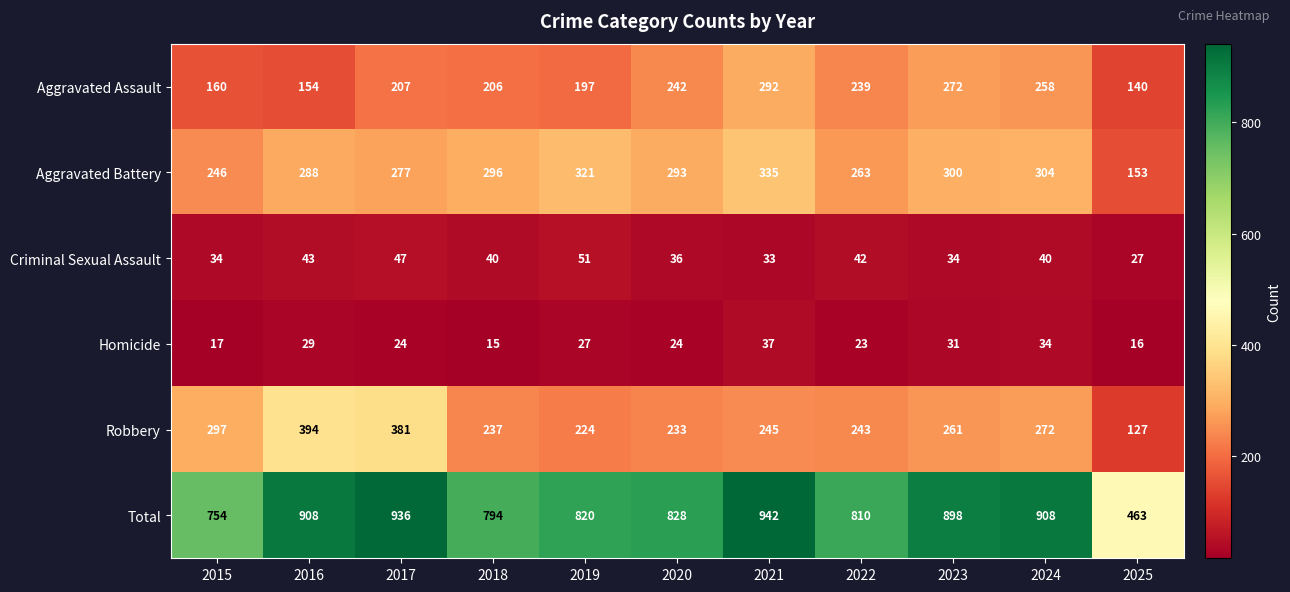

Which series has the largest total across all categories?

Total